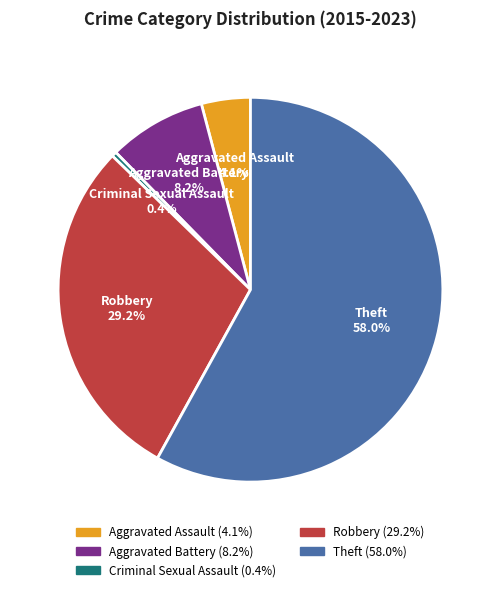

What is the smallest slice in the pie chart?

Criminal Sexual Assault